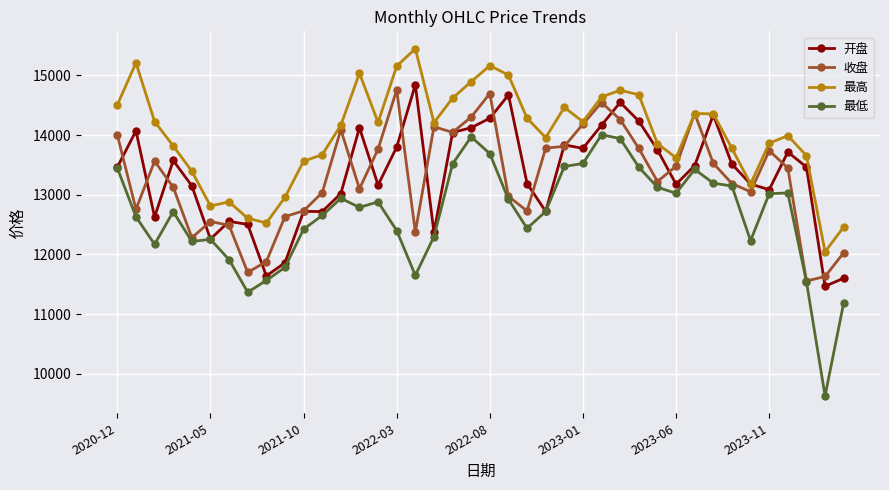

What is the value of the 最高 point at the 18th from the left?

14209.4